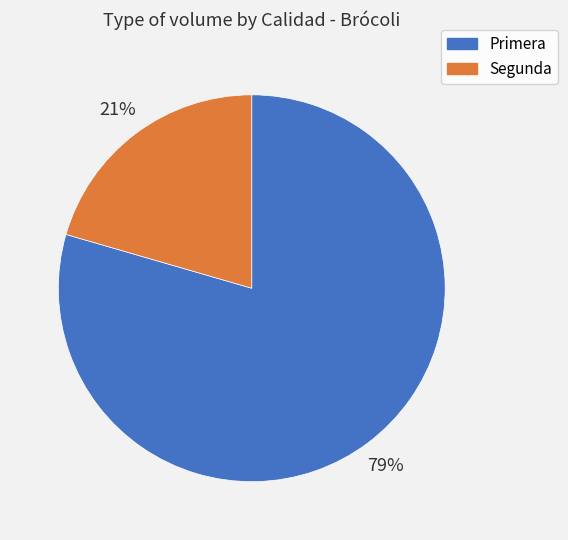

Rank the categories by value from lowest to highest.

Segunda, Primera